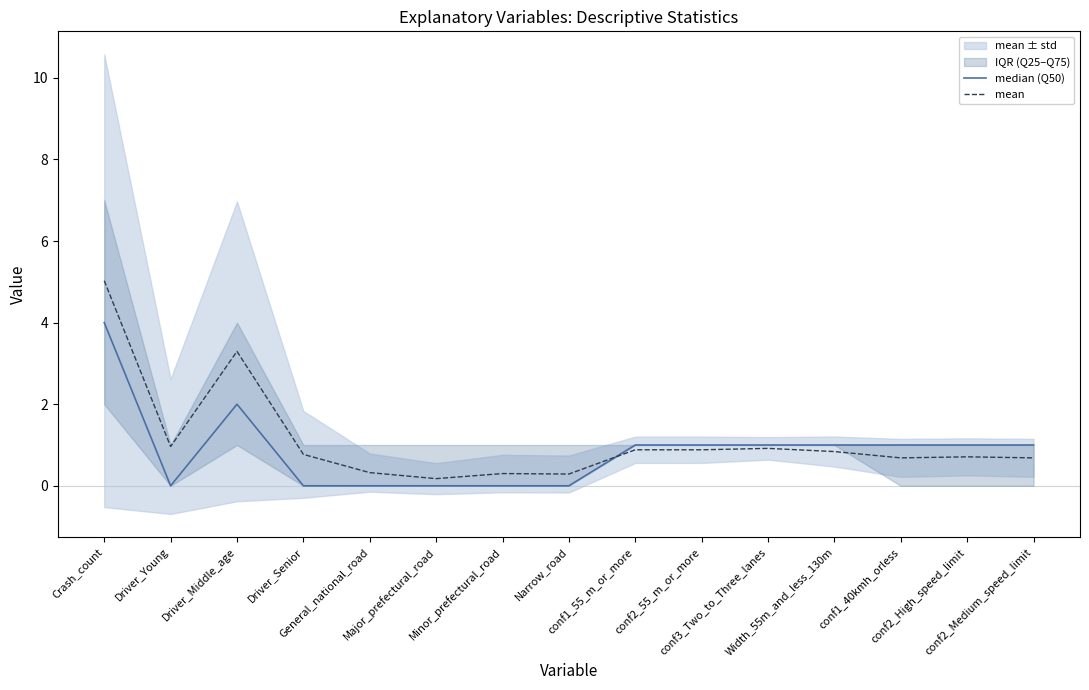

Is it true that median (Q50) equals 0.0 at General_national_road?

True